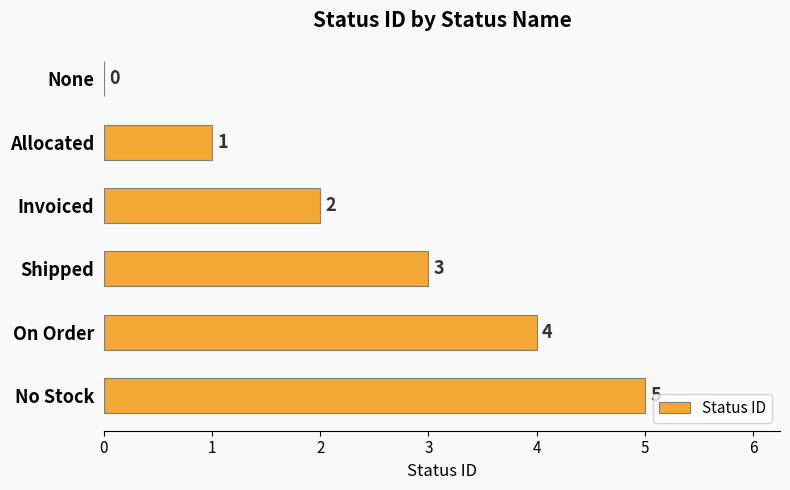

Which category has the highest value across all series?

No Stock